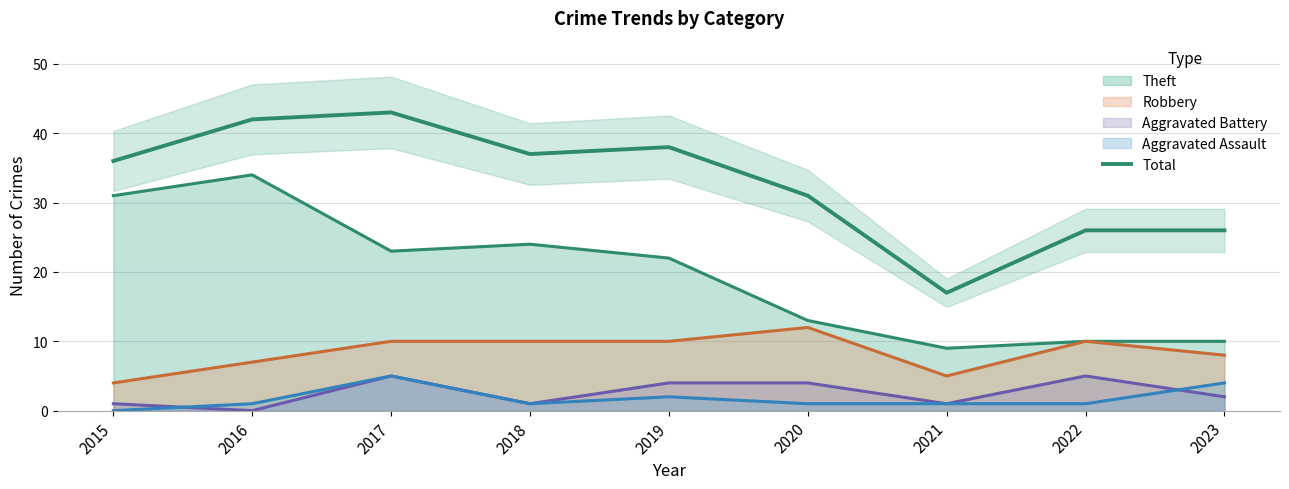

How many lines are shown in the chart?

1